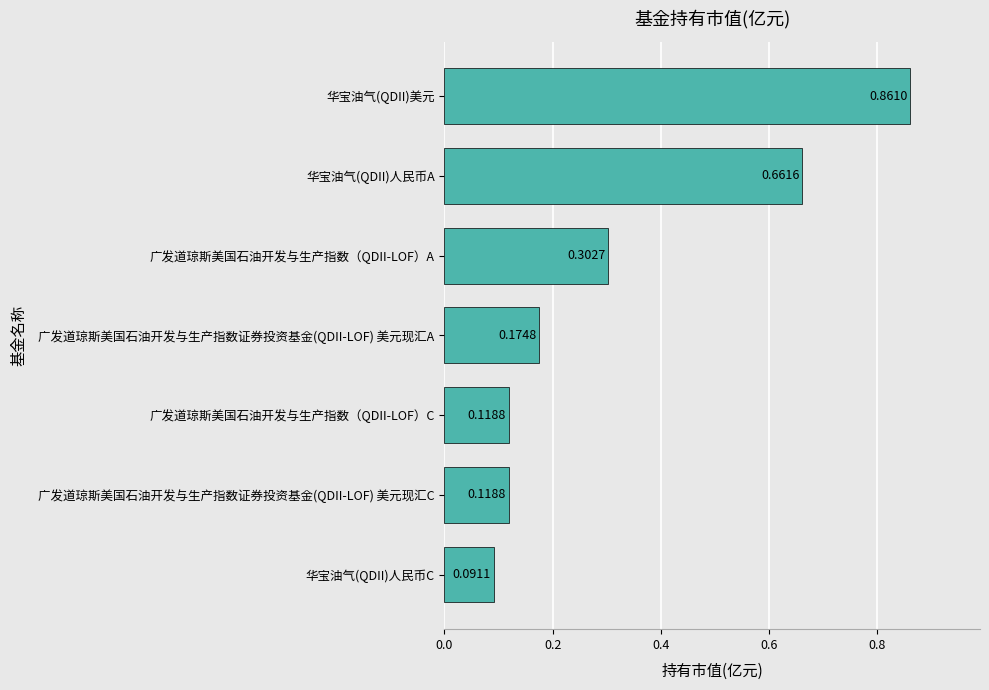

At which category does the chart reach its minimum across all series?

华宝油气(QDII)人民币C